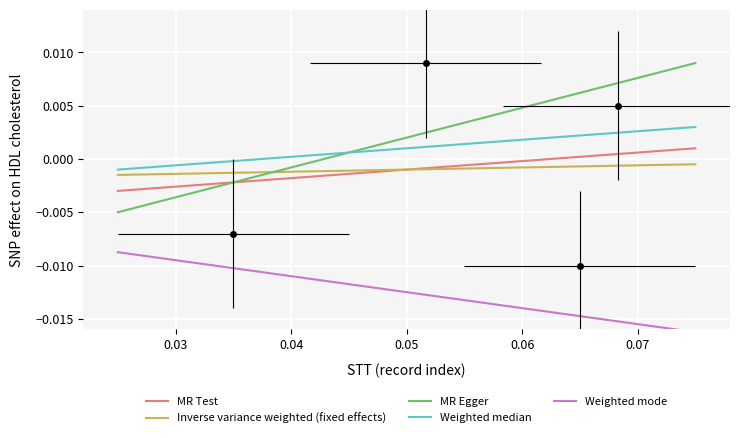

True or false: MR Test and MR Egger cross at least once.

True